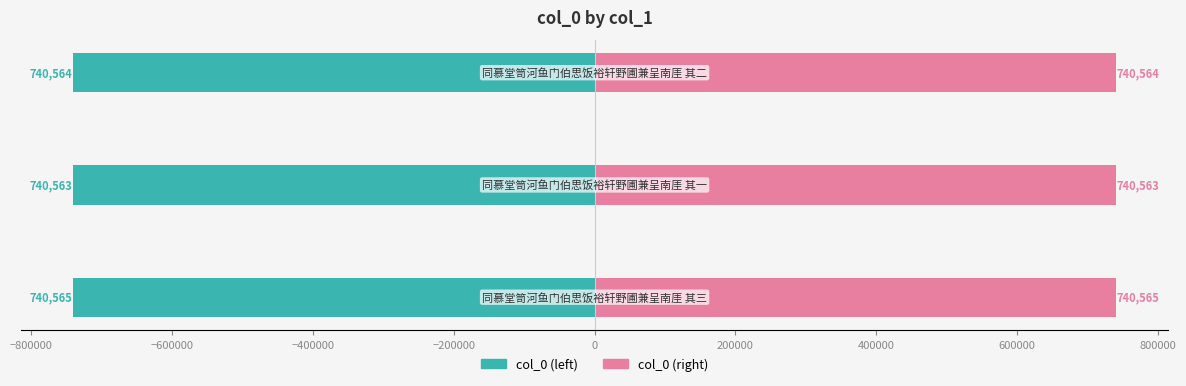

What value does the col_0 (left) series have at −600000?

-740564